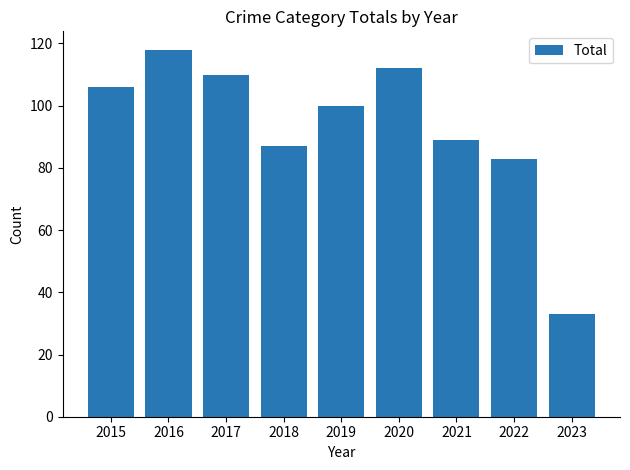

Is it true that the value at 2016 is 38?

False